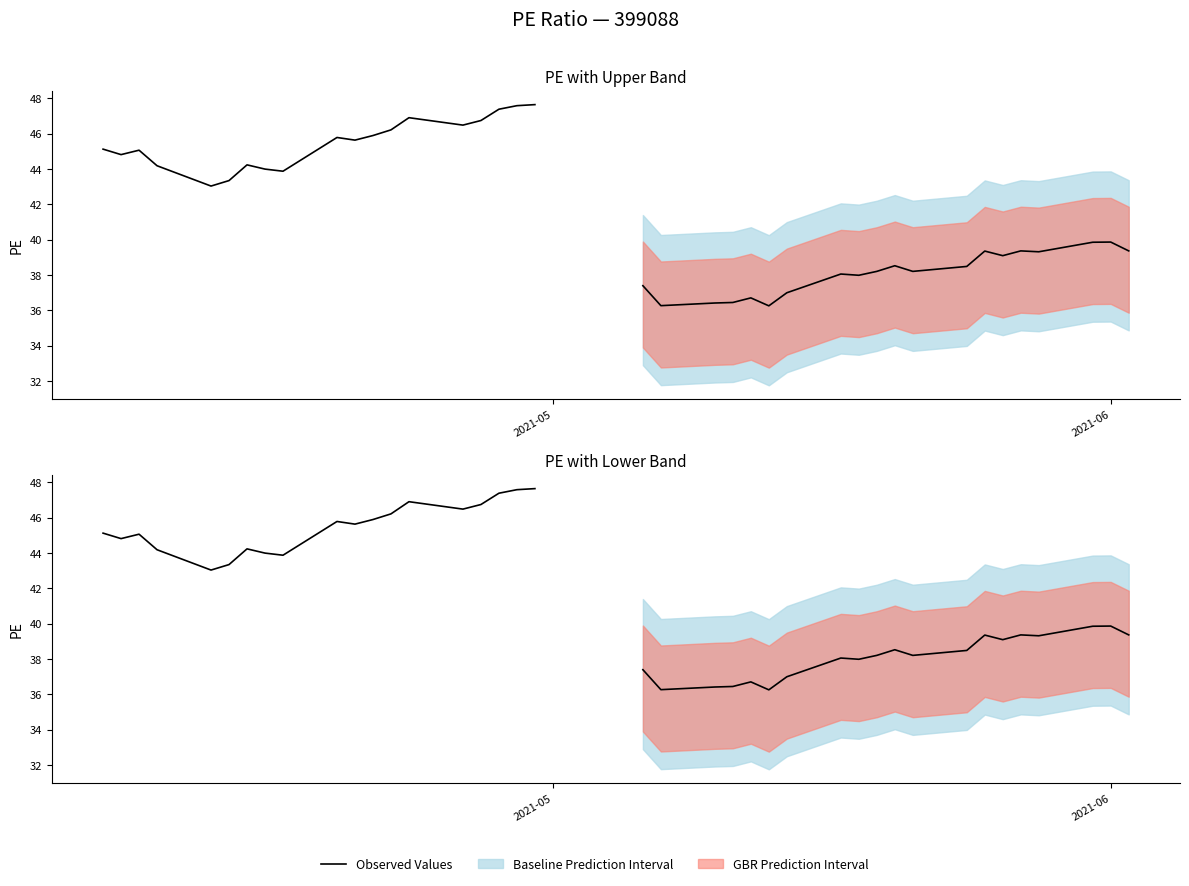

True or false: the data has more than 0 interior local peaks.

True